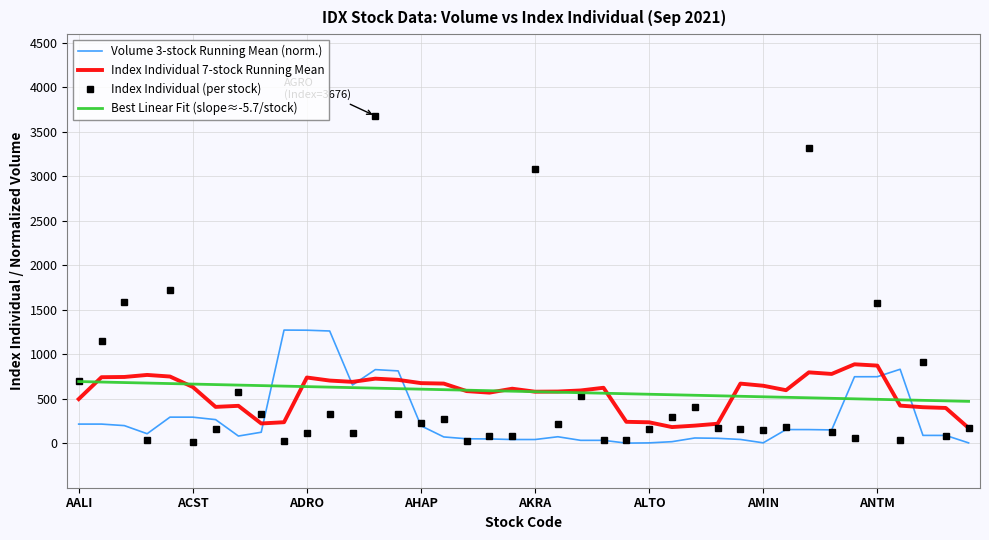

What is the difference between the maximum and minimum values in the Index Individual (per stock) series?

3657.5